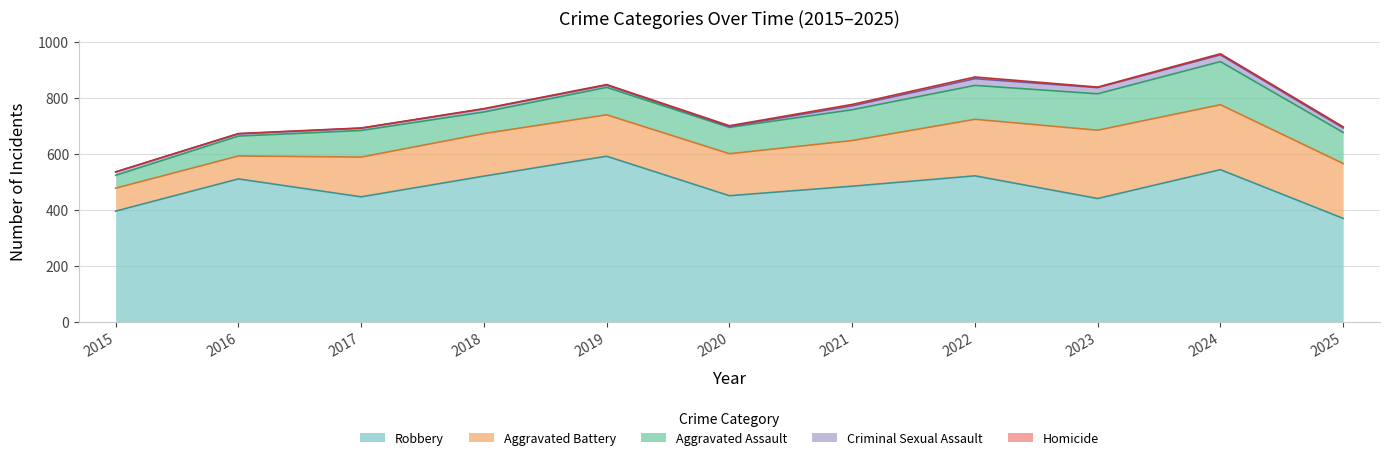

List the series in order of their peak value, lowest first.

Homicide, Criminal Sexual Assault, Aggravated Assault, Aggravated Battery, Robbery